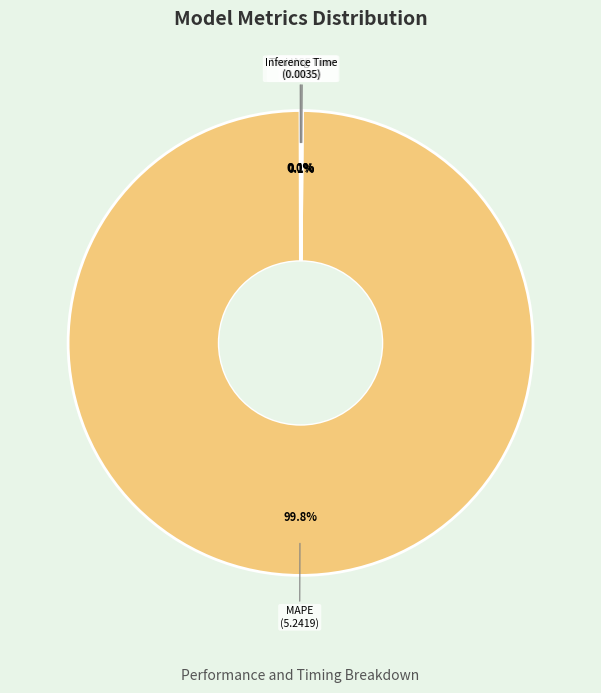

What is the largest slice in the pie chart?

MAPE